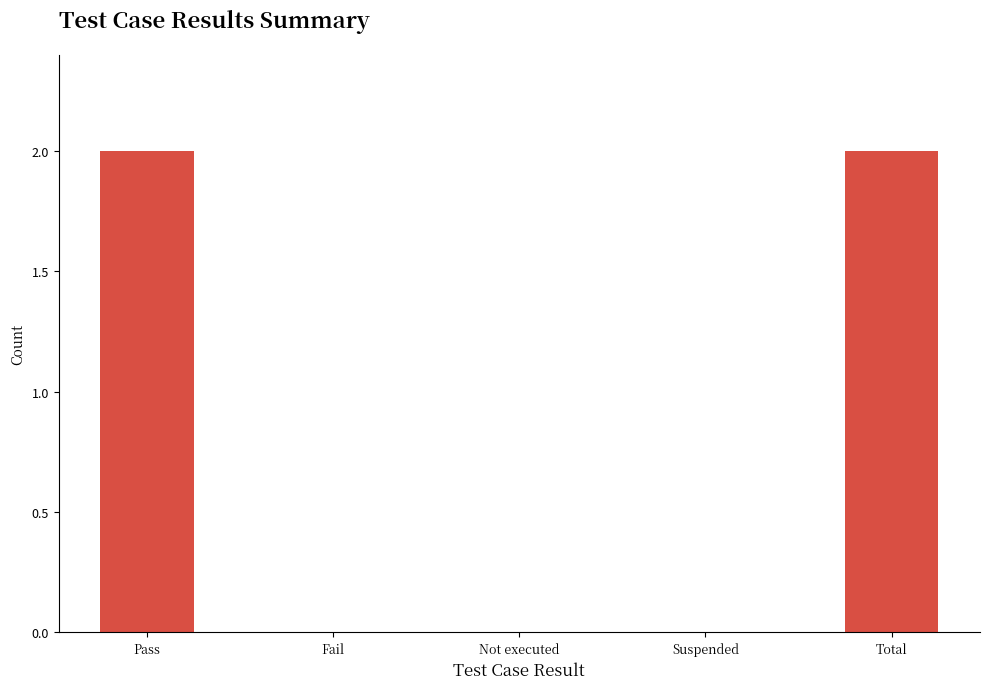

Is it true that the value at Fail is 0?

True